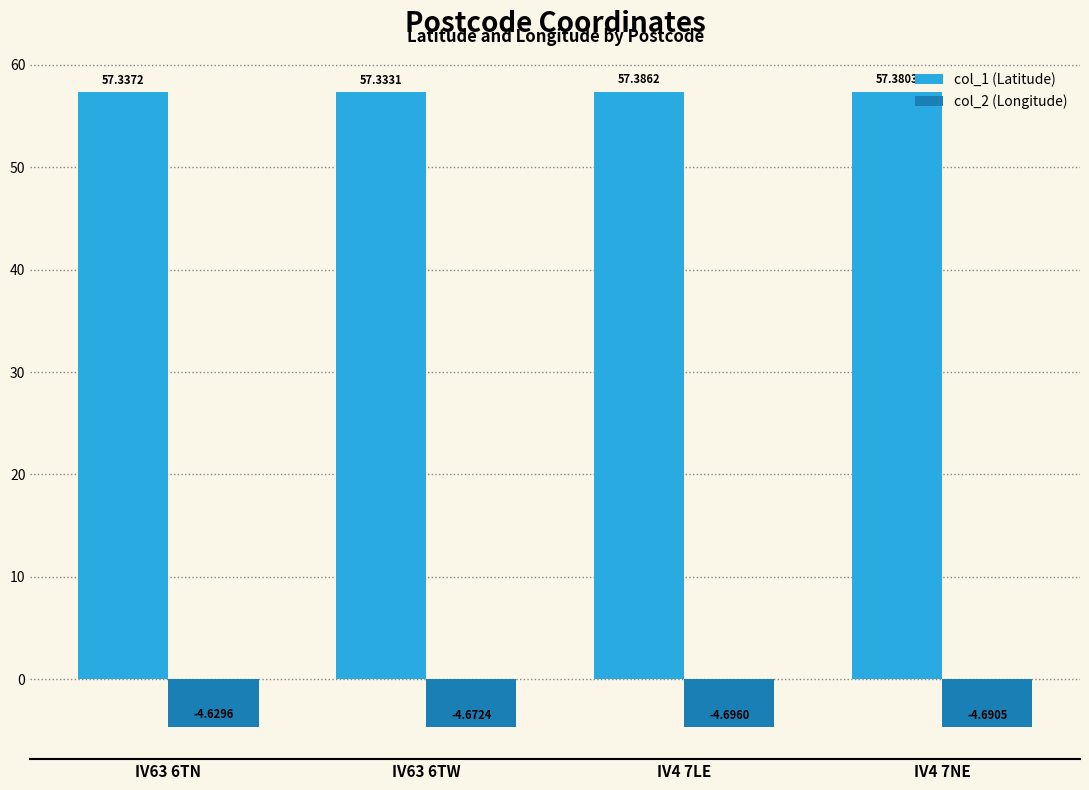

What is the spread (max minus min) of values at IV4 7NE?

62.1